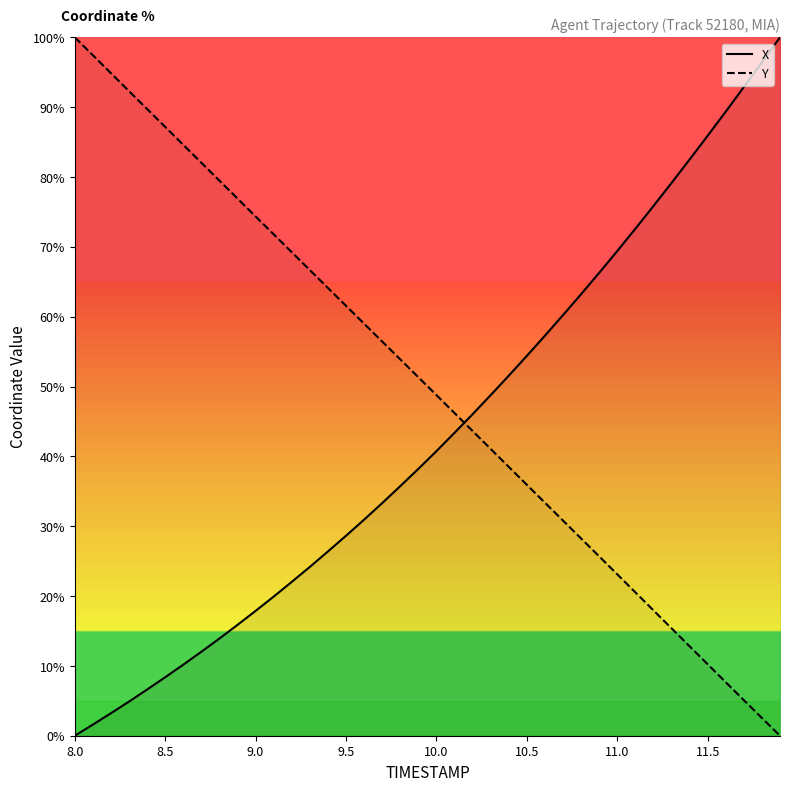

Which series has the largest total across all categories?

Y